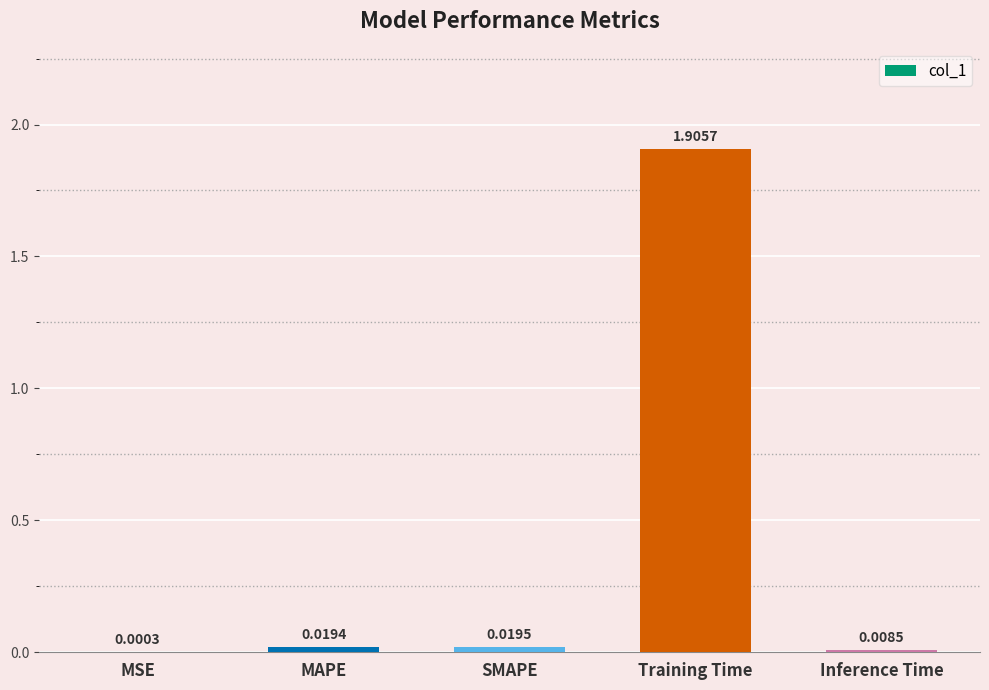

Which has a higher value, MAPE or Training Time?

Training Time